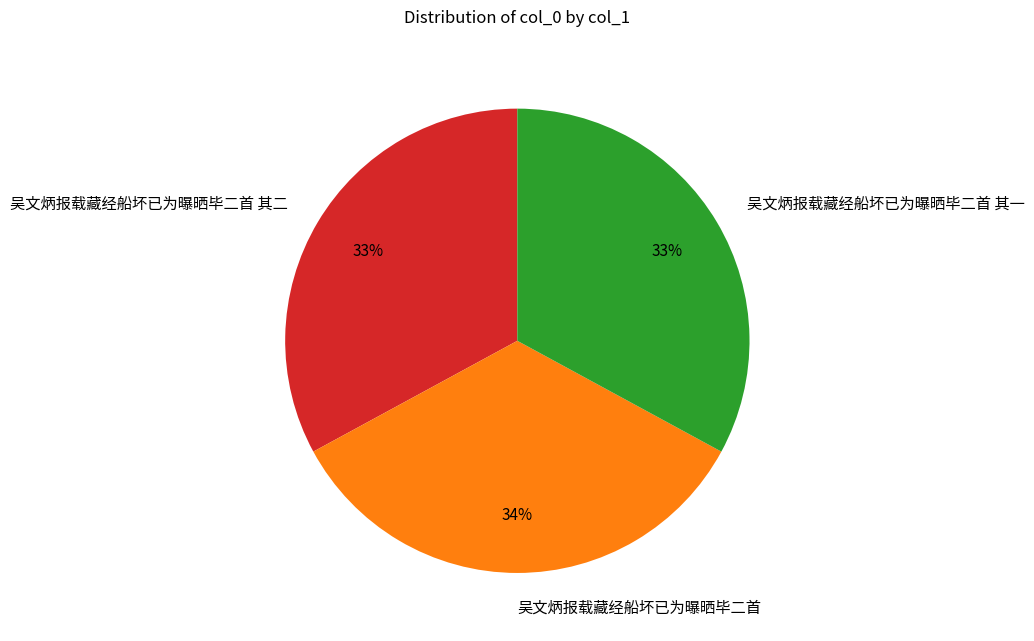

What is the ratio of the value at 吴文炳报载藏经船坏已为曝晒毕二首 其一 to the value at 吴文炳报载藏经船坏已为曝晒毕二首 其二?

1.0